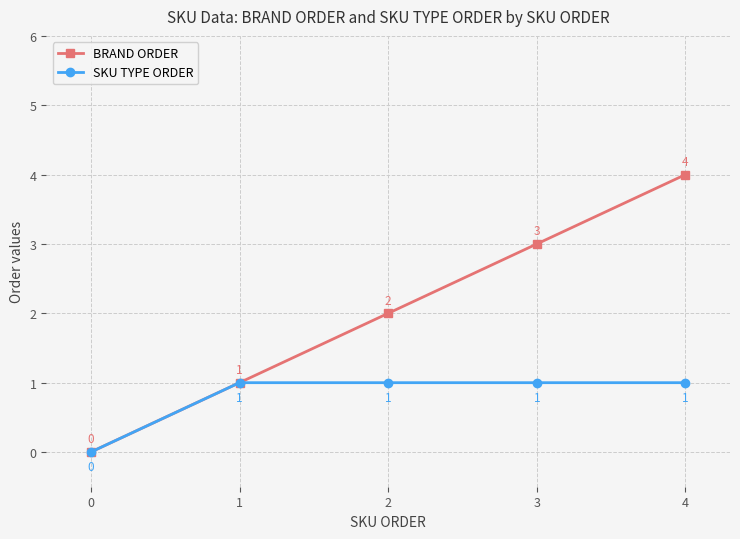

What are all the series names shown in the legend?

BRAND ORDER, SKU TYPE ORDER